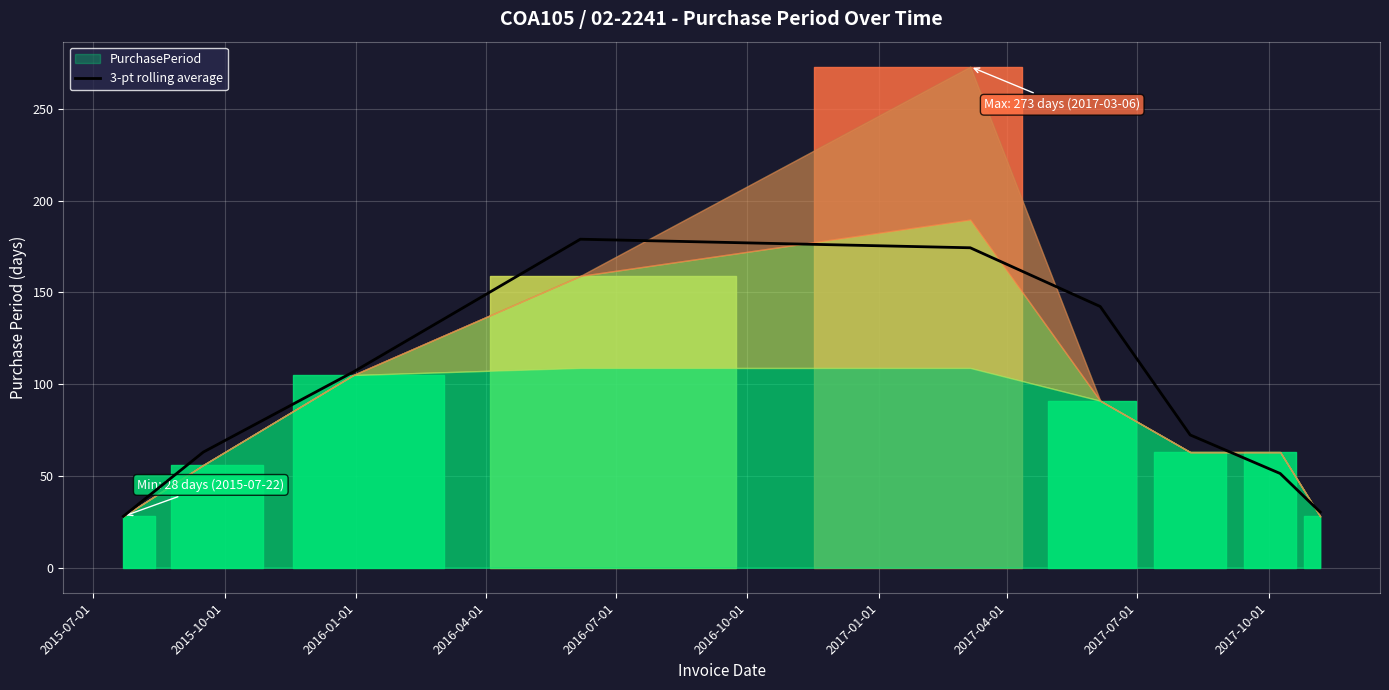

What is the difference between the maximum and minimum values?

151.0